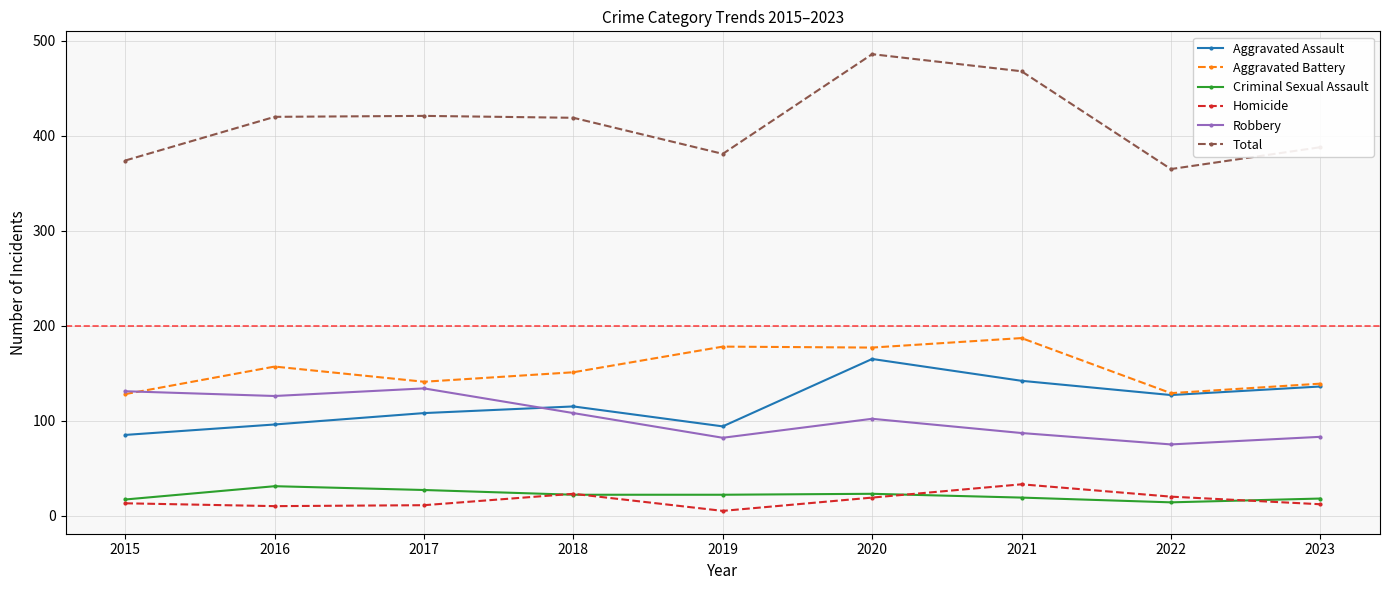

The value of Robbery at 2023 is 83. True or false?

True